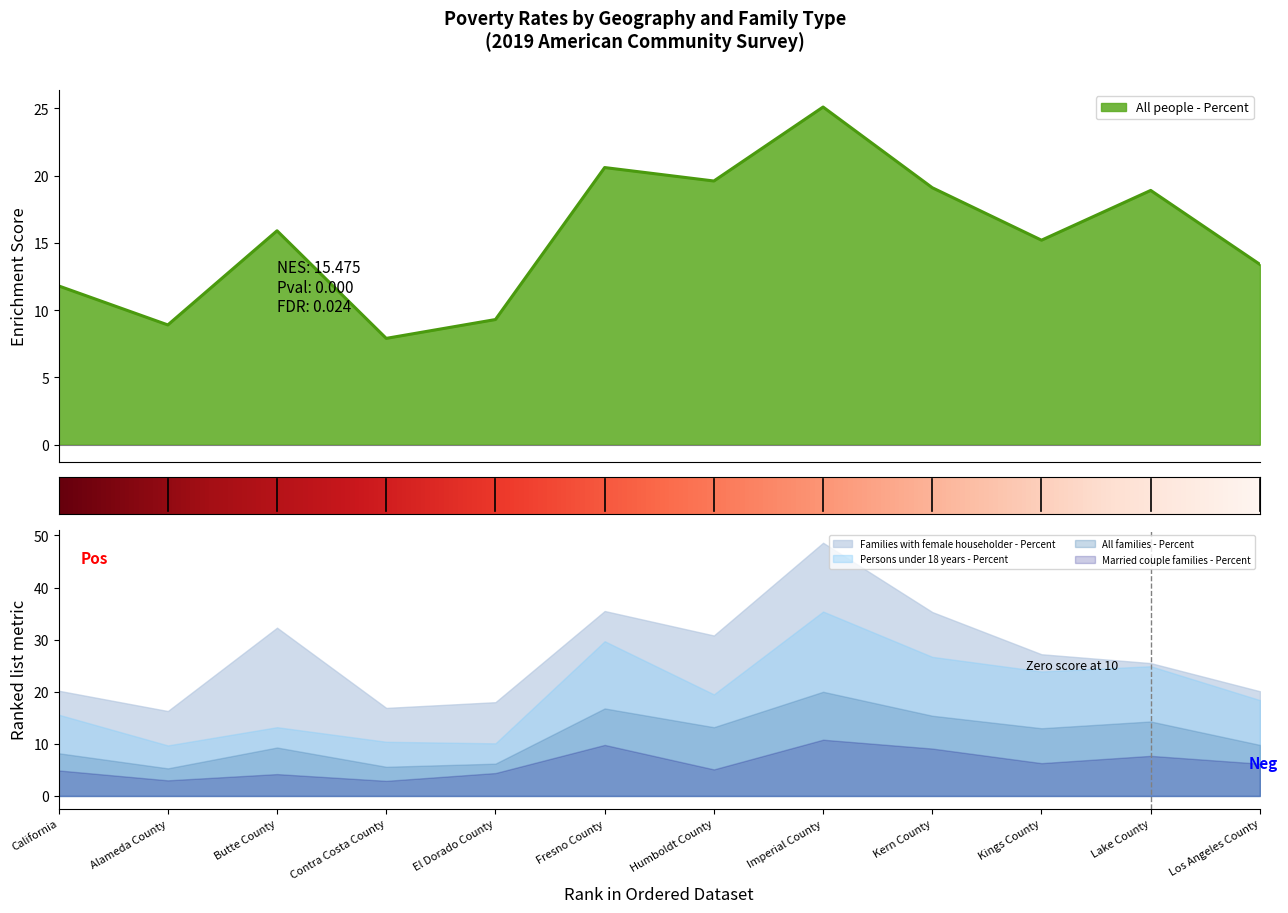

What is the difference between the maximum and minimum values in the Married couple families - Percent series?

7.9